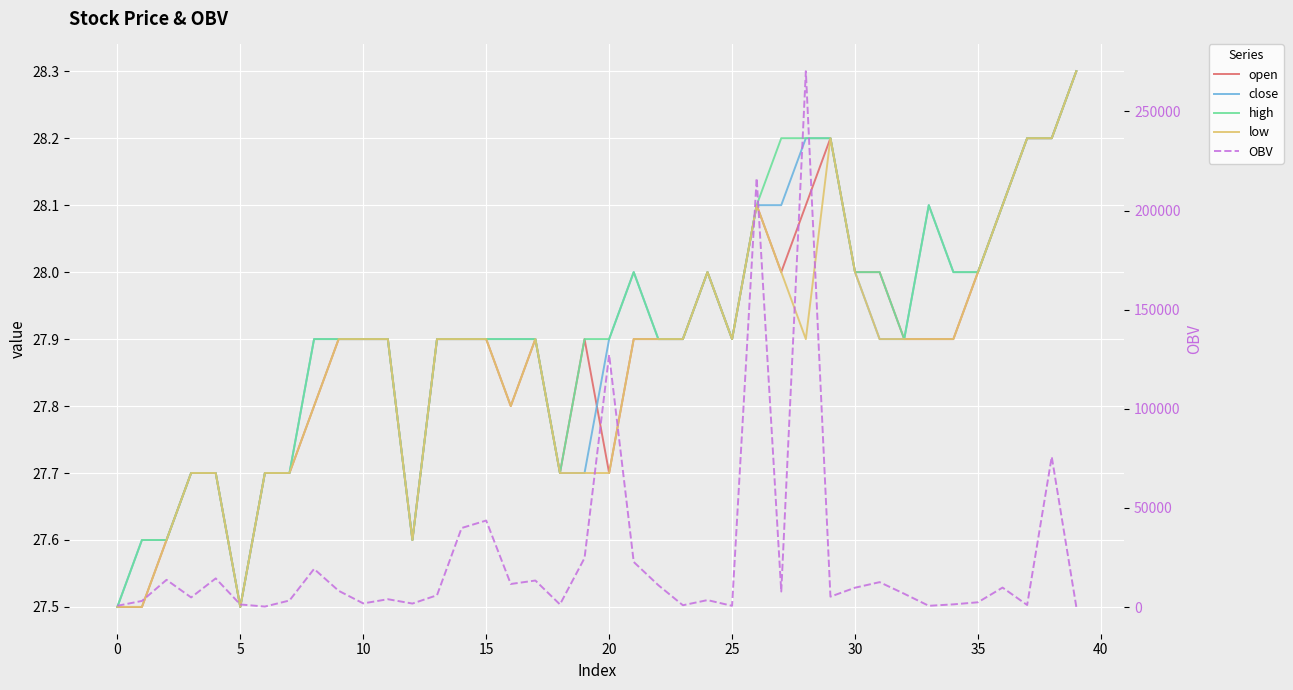

True or false: close and OBV intersect in this chart.

False